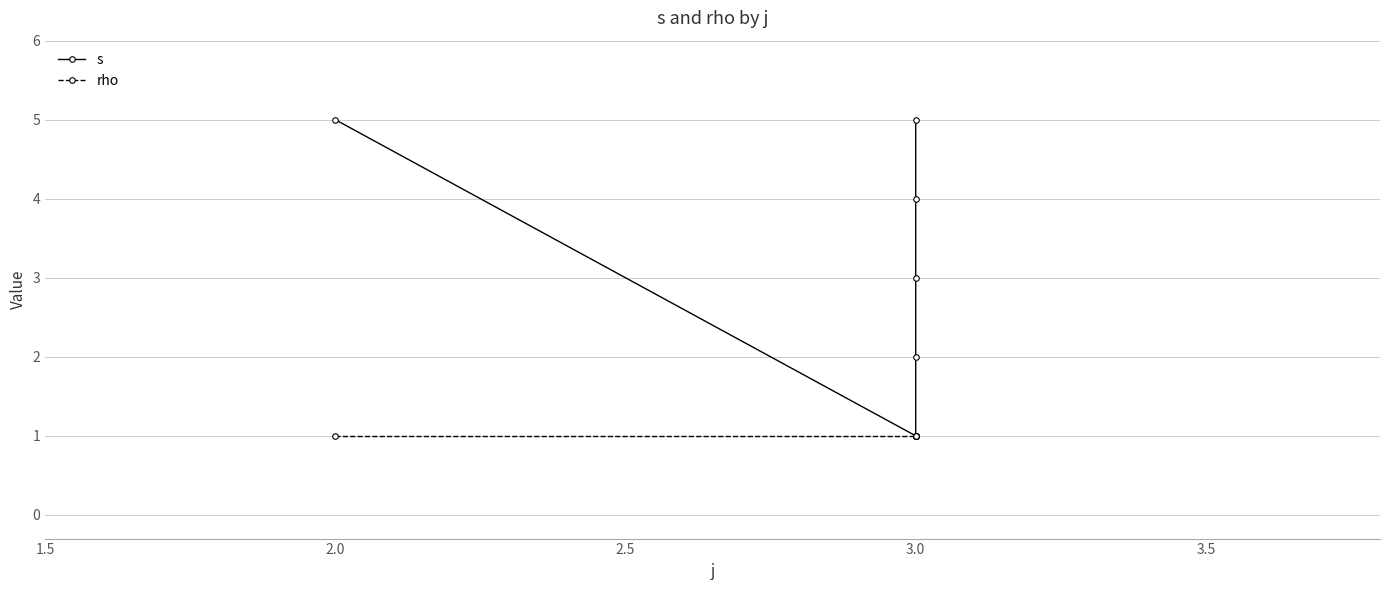

True or false: rho and s intersect in this chart.

False